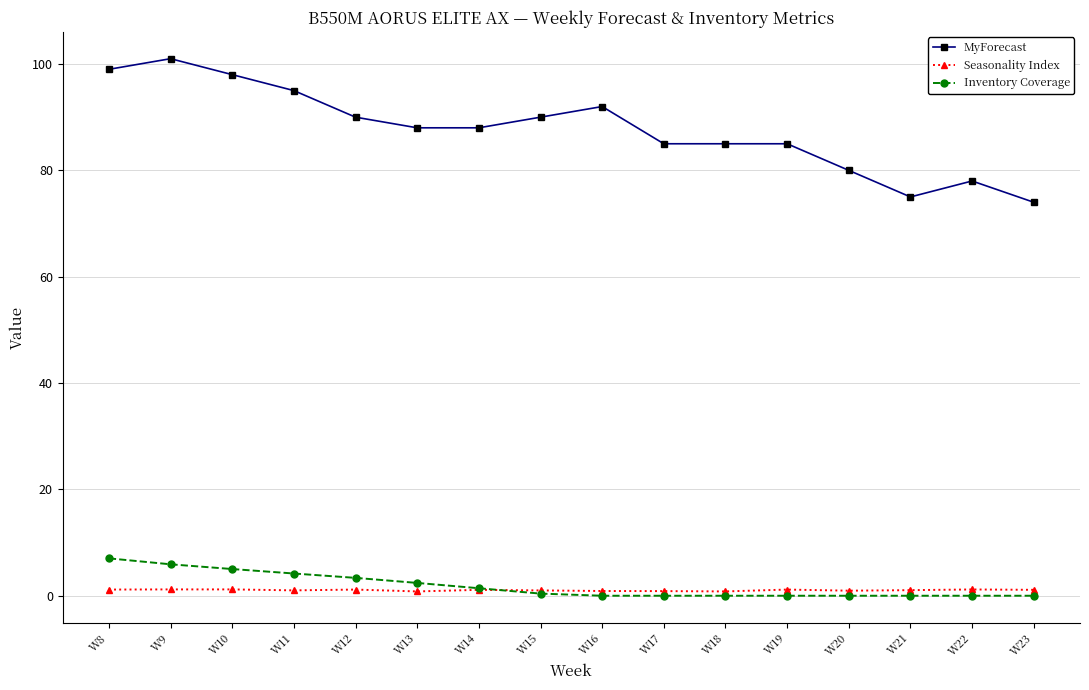

Count the number of data series in this chart.

3